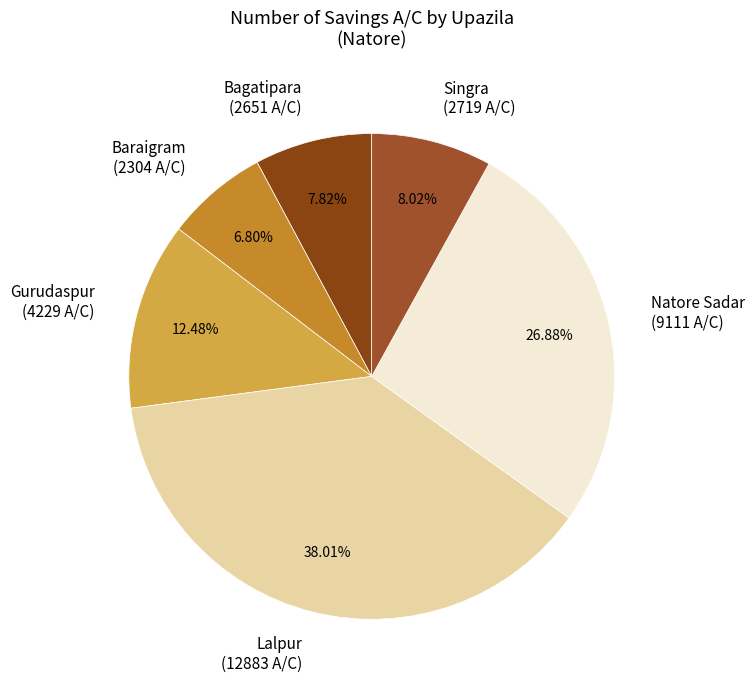

Is it true that Singra is 1% of the pie?

False